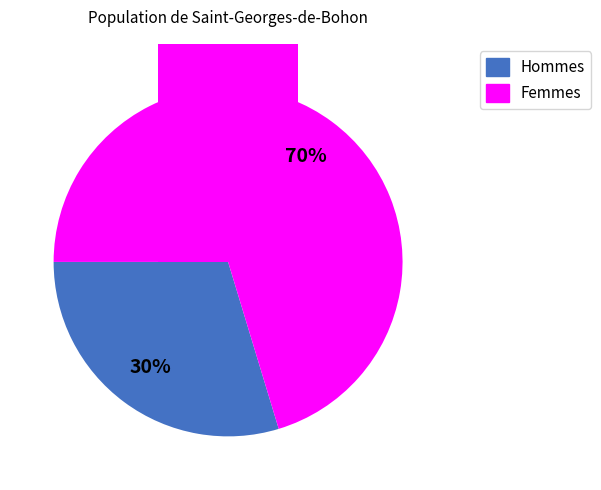

Does Male account for over 50% of the chart?

No